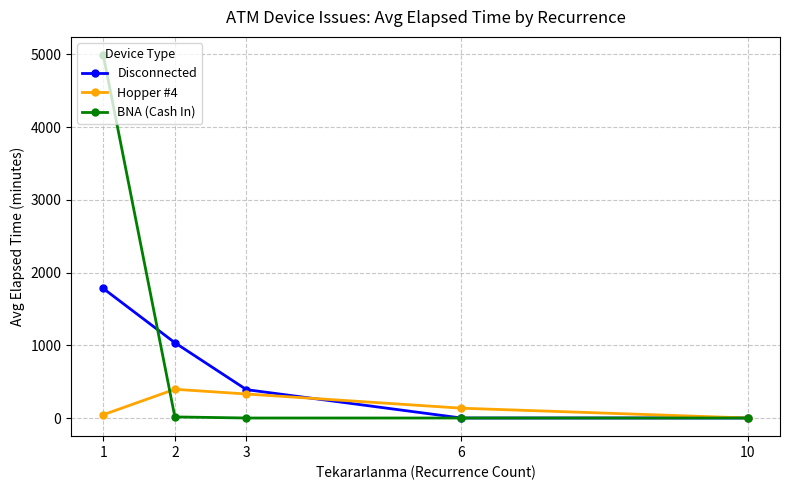

True or false: BNA (Cash In) has a value of 4990.0 at 1.

True